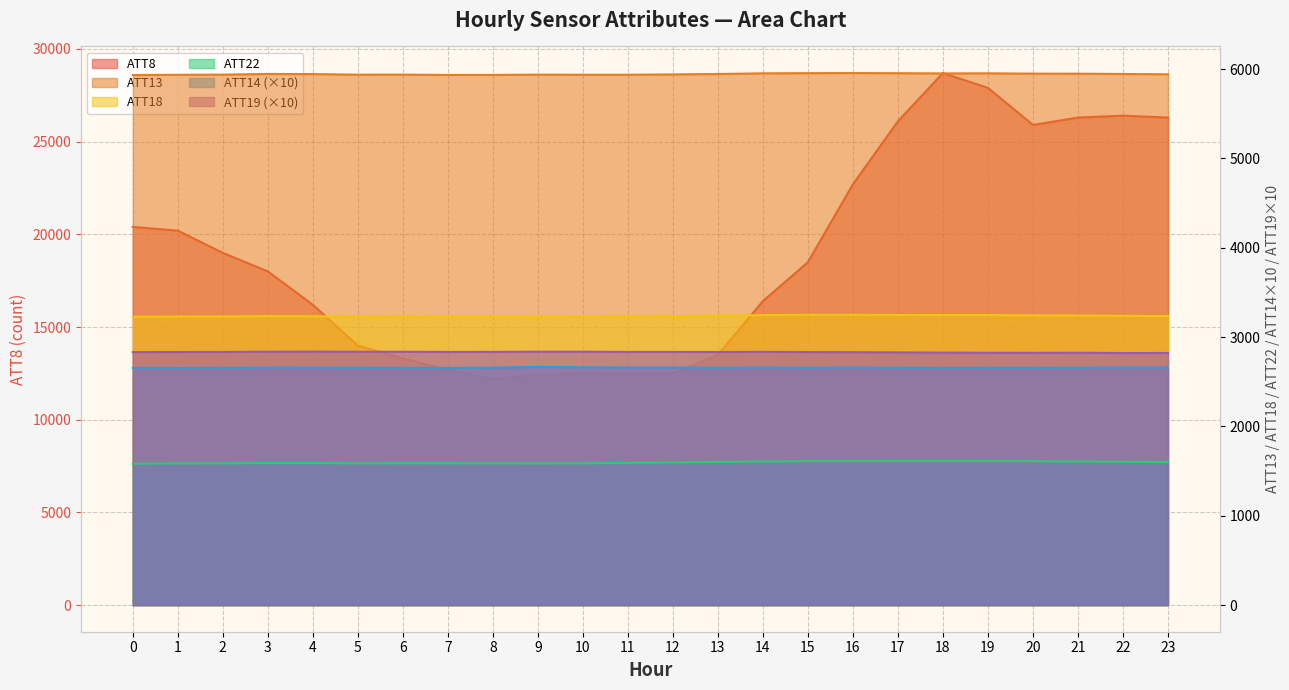

At 17, list the series in order from largest to smallest.

ATT8, ATT13, ATT18, ATT19, ATT14, ATT22